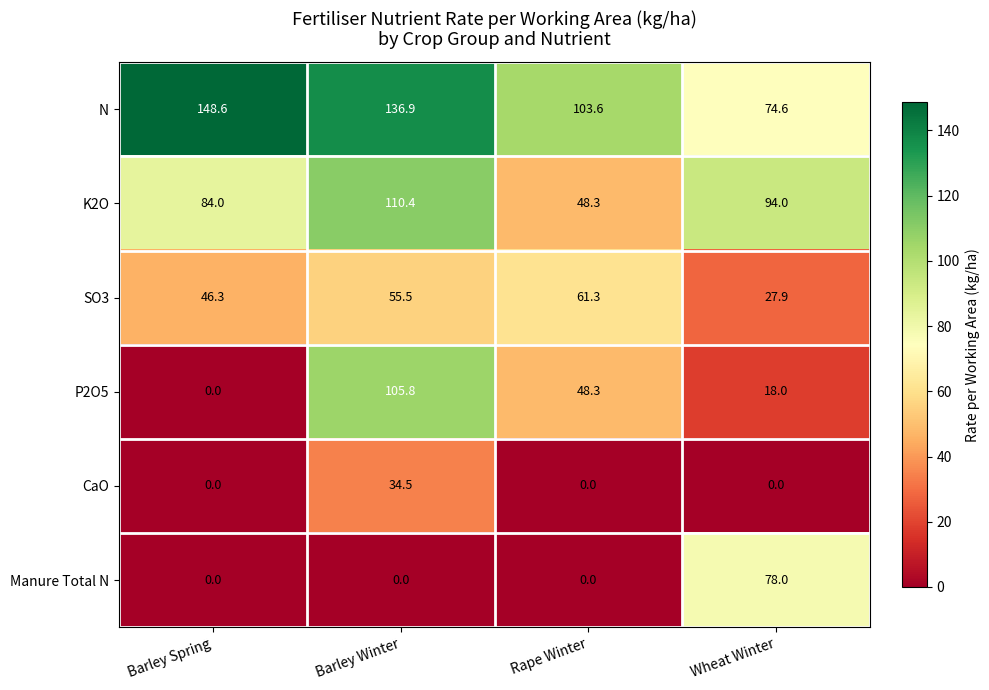

Is it true that P2O5 equals 0.0 at Barley Spring?

True